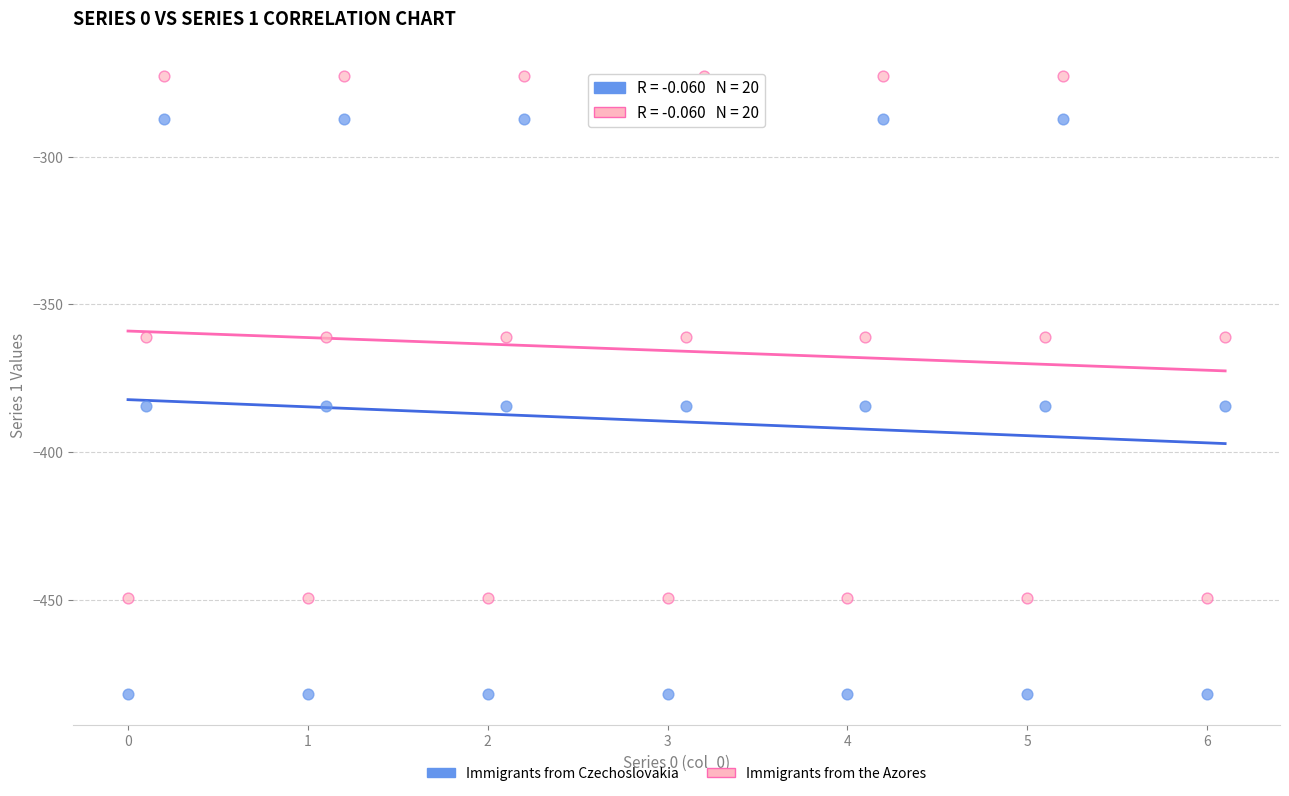

Across all data points, what is the range of Y values (max minus min)?

209.3